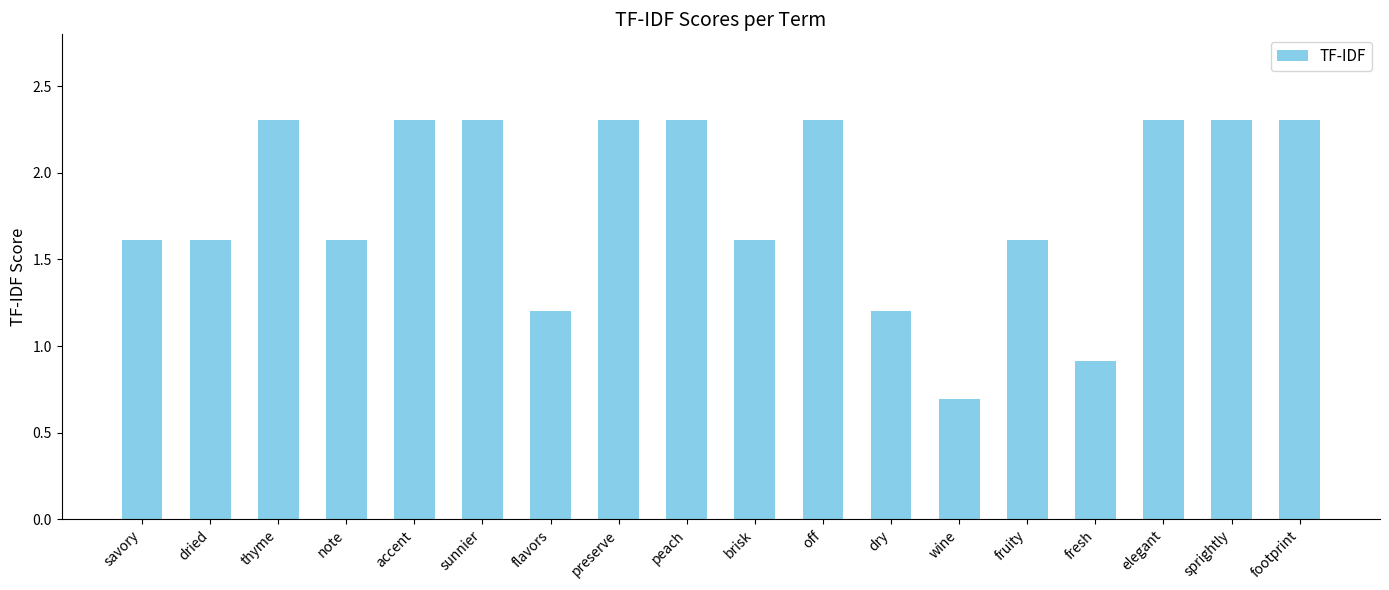

How many values exceed 2?

9